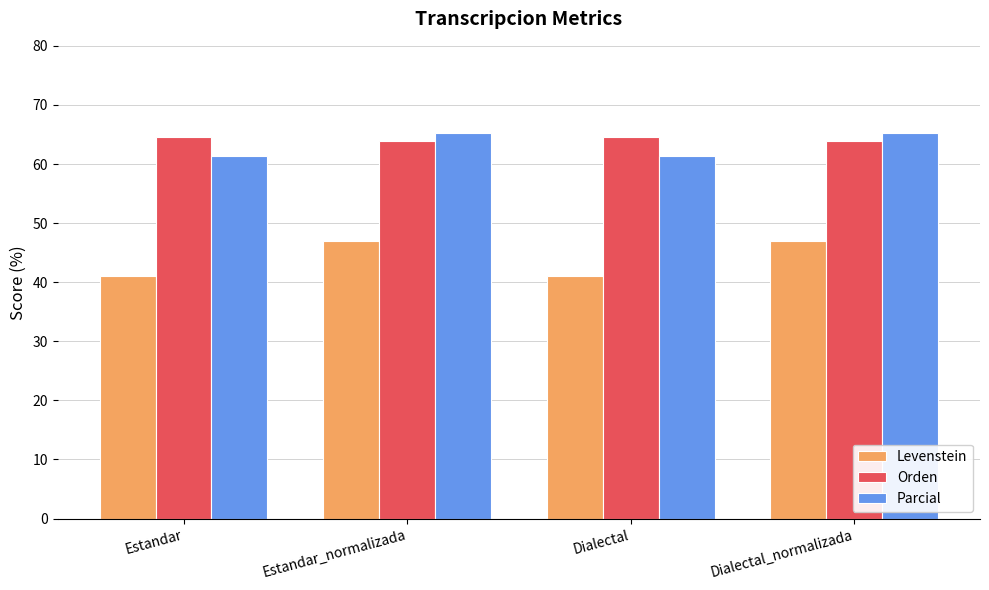

Which series changed the most between Estandar_normalizada and Dialectal?

Levenstein